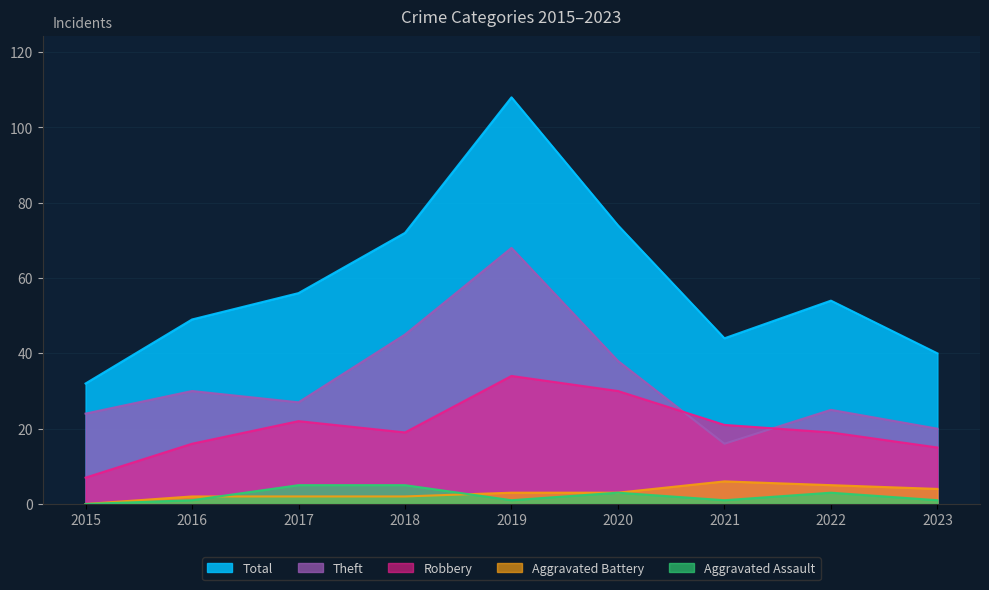

What is the value of the Total point at the 6th from the left?

74